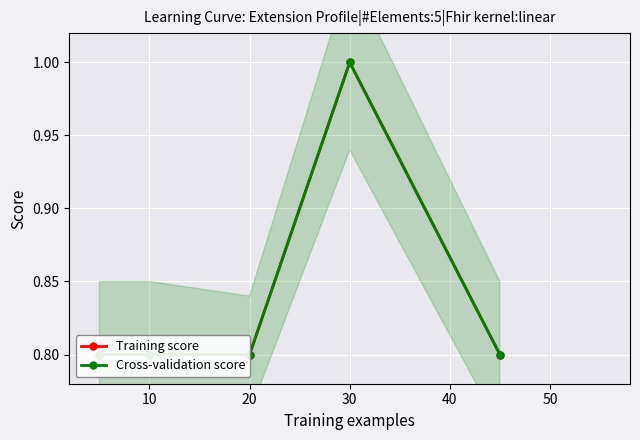

True or false: Cross-validation score and Training score intersect in this chart.

False